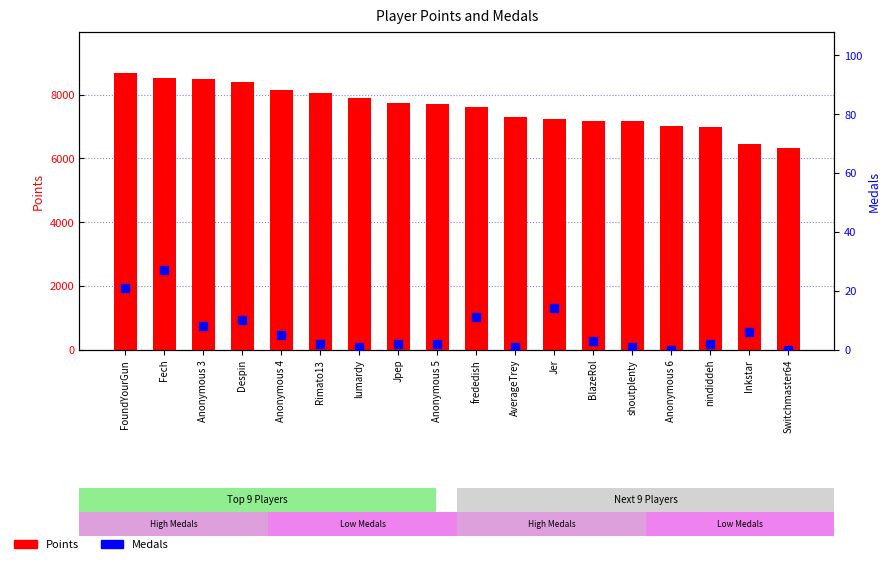

Is the value of Points at Fech greater than the value of Medals at Inkstar?

Yes